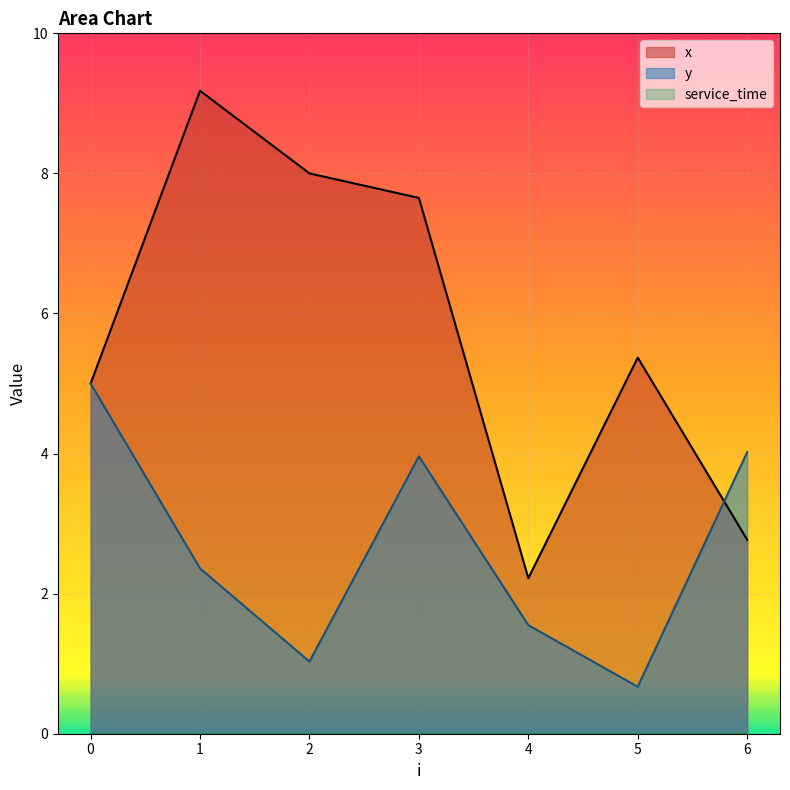

The y series shows 4.0 at 3. True or false?

True